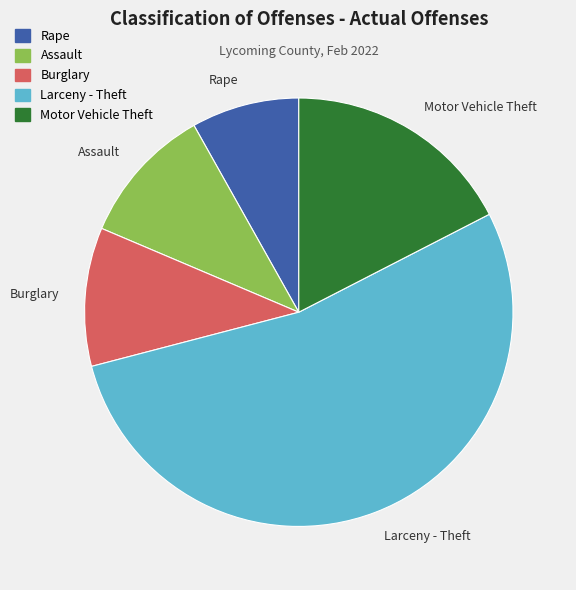

Between Burglary and Rape, which is larger?

Burglary